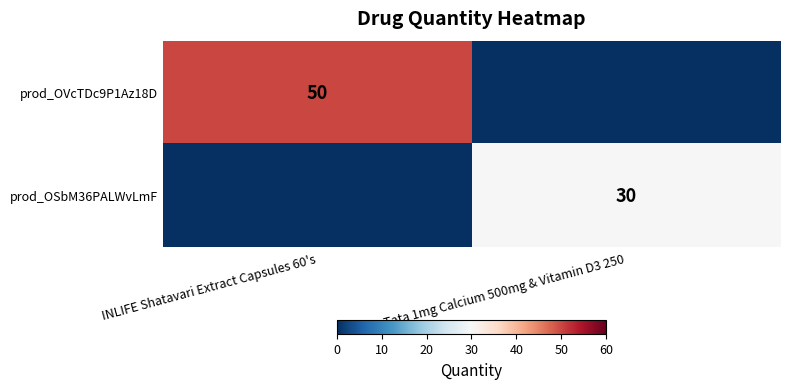

The value of prod_OVcTDc9P1Az18D at INLIFE Shatavari Extract Capsules 60's is 50. True or false?

True